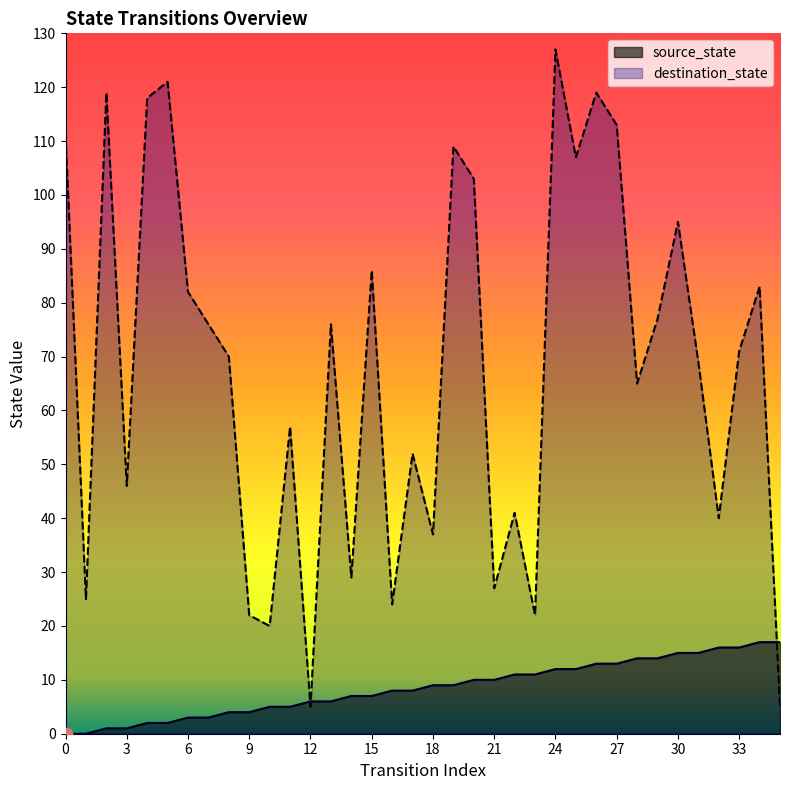

What is the total value across all series at 20?

113